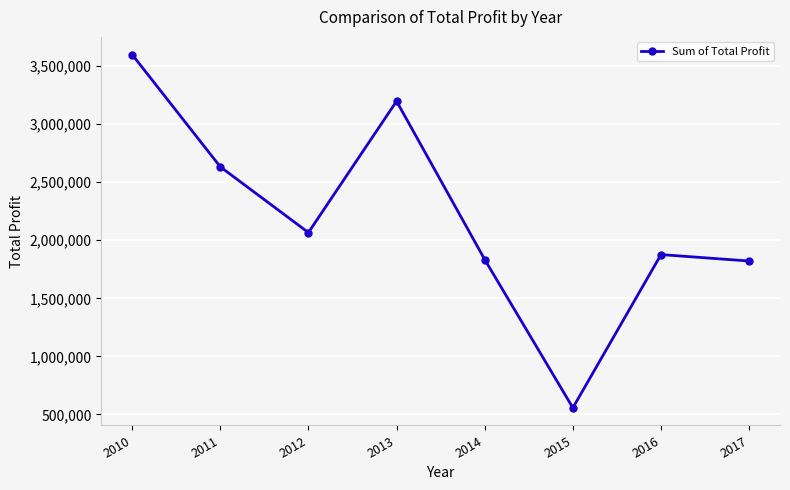

The value at 2015 is 556724.3. True or false?

True